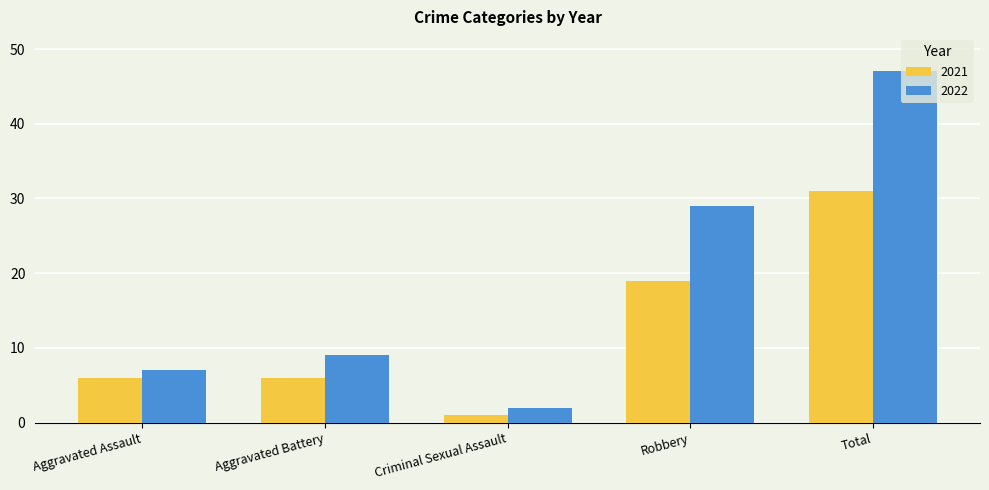

Count the number of data series in this chart.

2